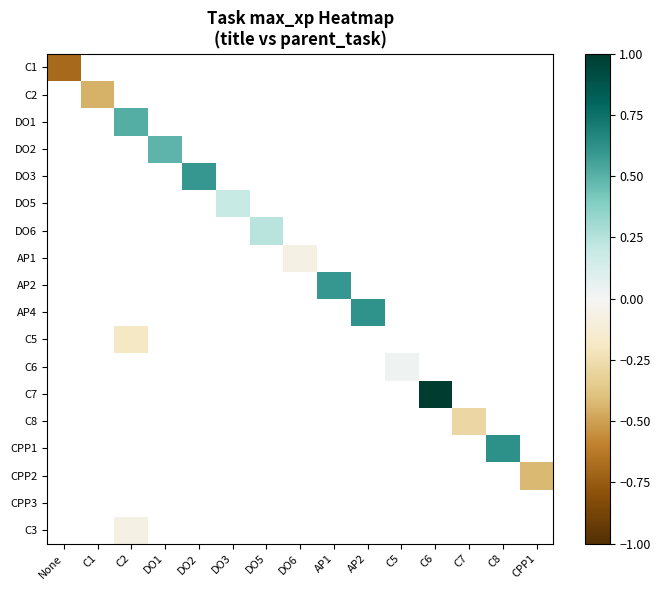

List the labels in order of C6 value, smallest first.

None, C1, C2, DO1, DO2, DO3, DO5, DO6, AP1, AP2, C5, C6, C7, C8, CPP1